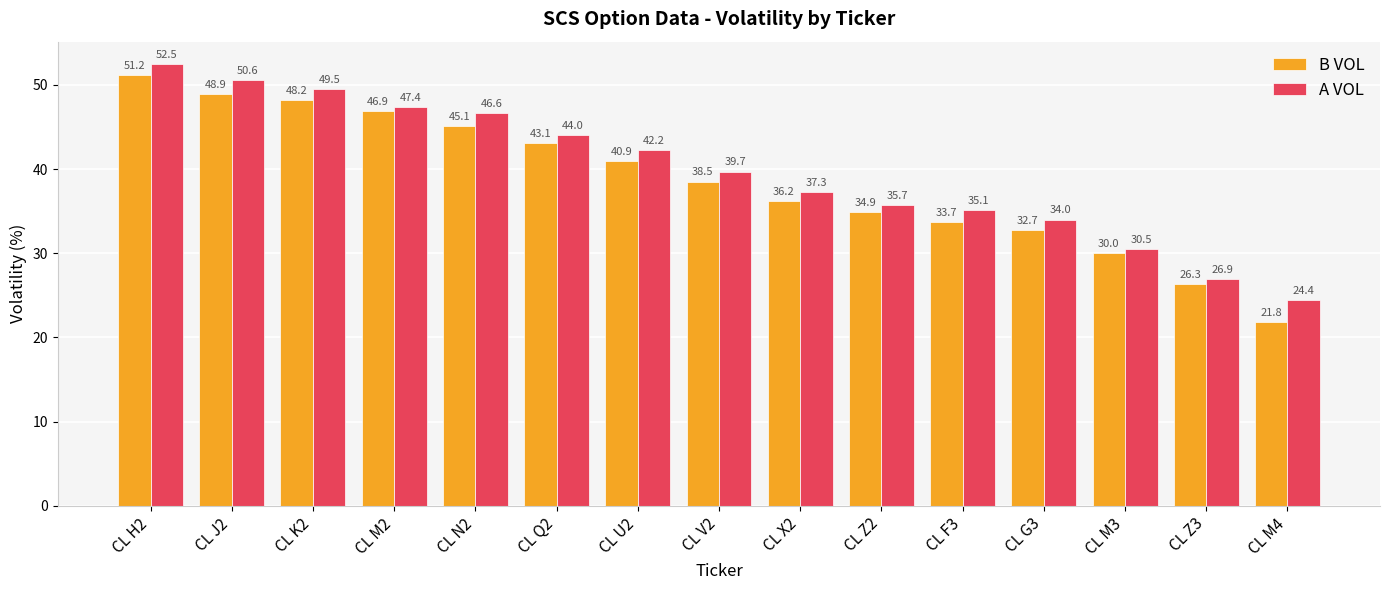

What is the highest value of the B VOL series?

51.2